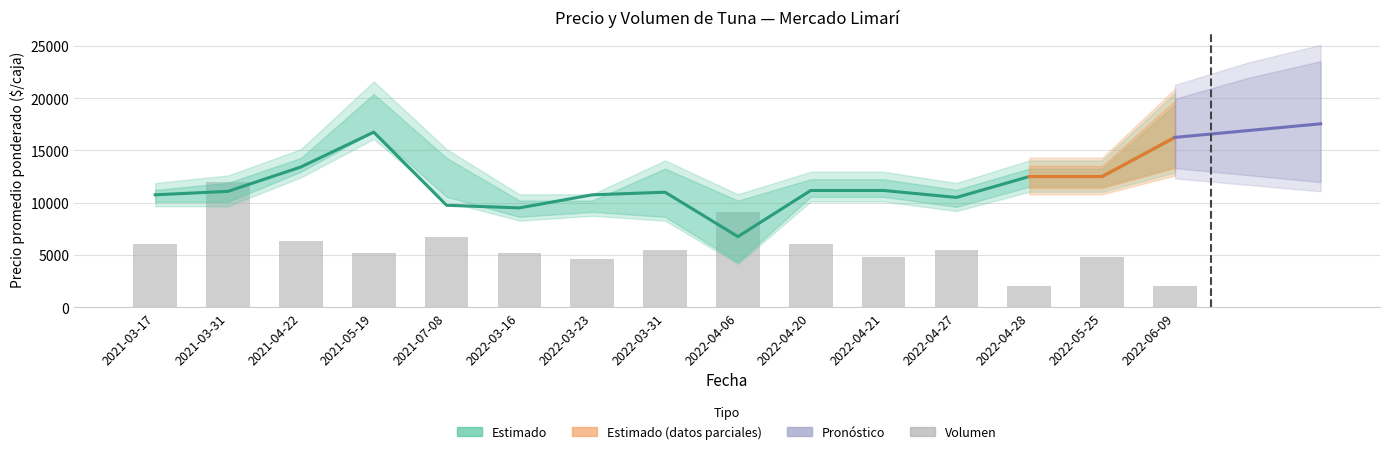

True or false: Volumen has a value of 2088.9 at 2022-04-27.

False